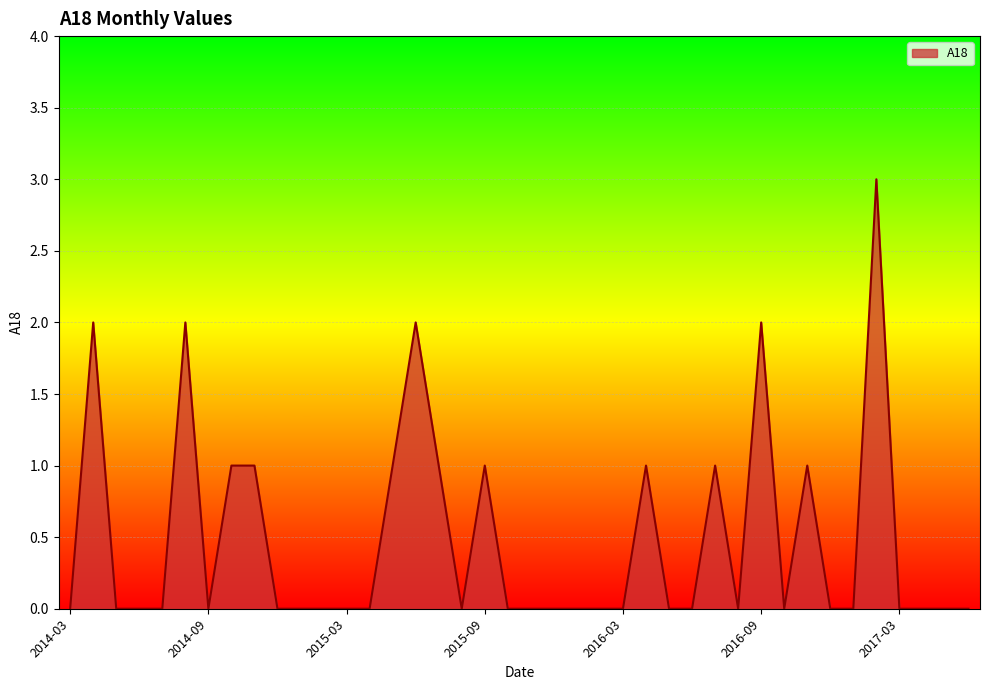

Does the chart display data point markers on the line(s)?

No